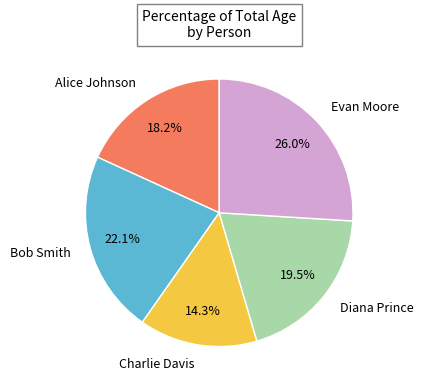

Does any single category account for the majority?

No